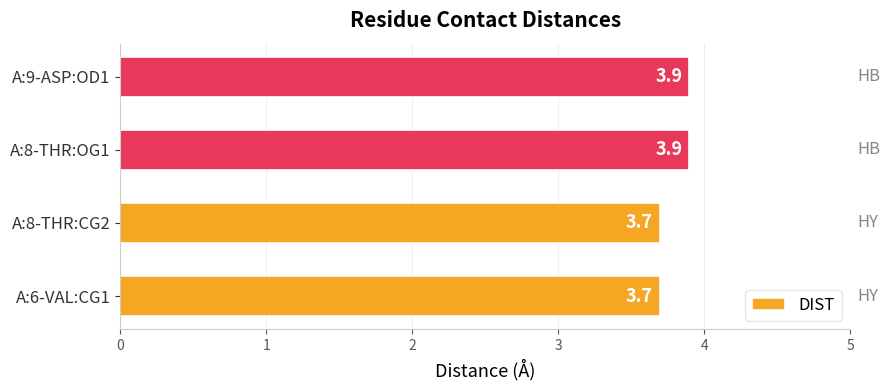

Read the value at A:9-ASP:OD1.

3.9